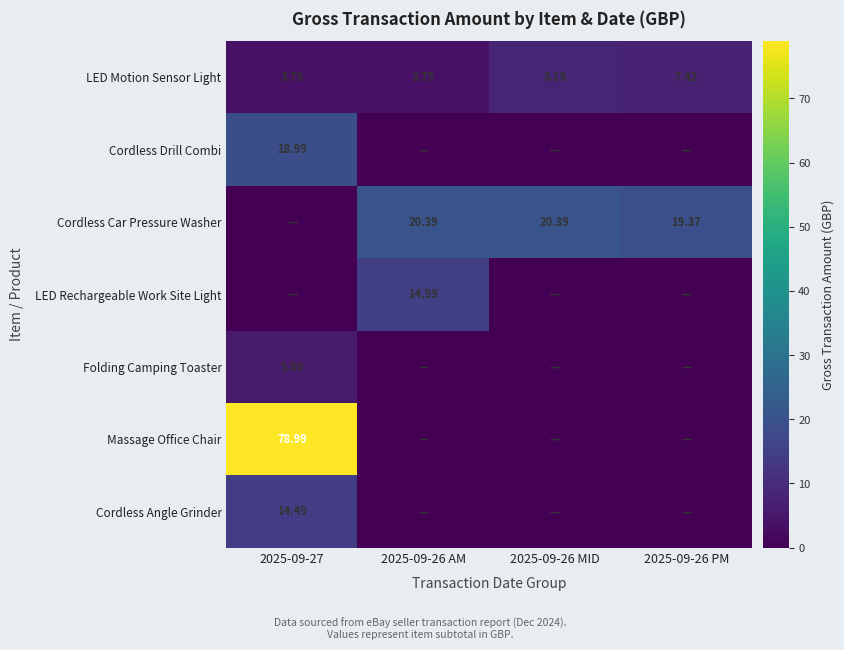

What is the spread (max minus min) of values at 2025-09-27?

79.0